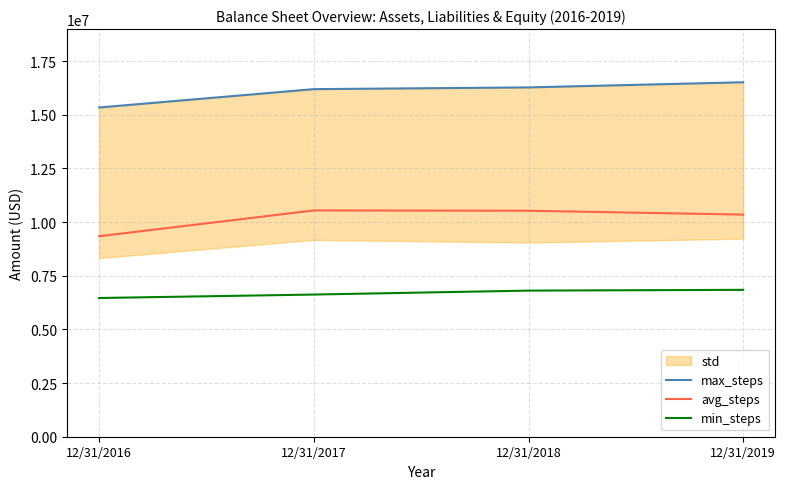

Reading left to right, what are all the values shown in this chart?

max_steps: 15342142	16196664	16277684	16517815
avg_steps: 9343438	10544621	10530066	10350701
min_steps: 6463840	6625265	6808900	6844421